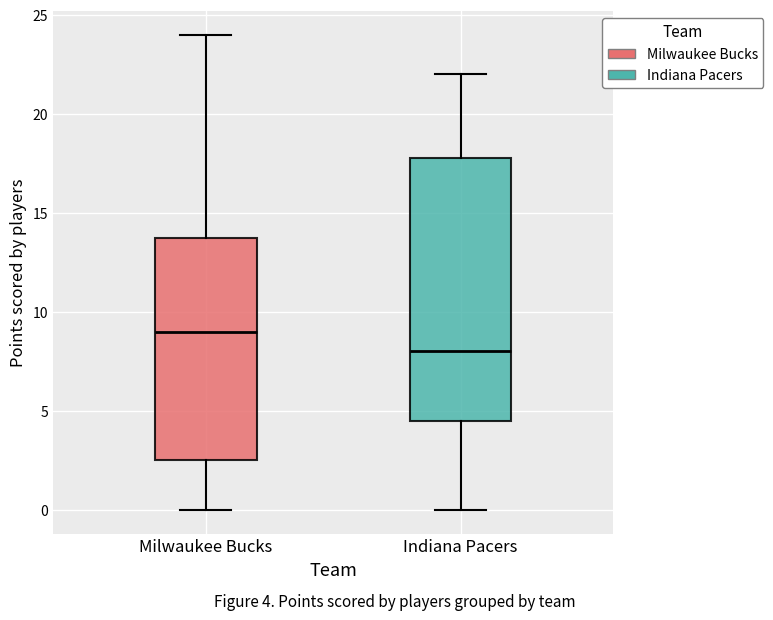

Which box has the lowest median line?

Indiana Pacers